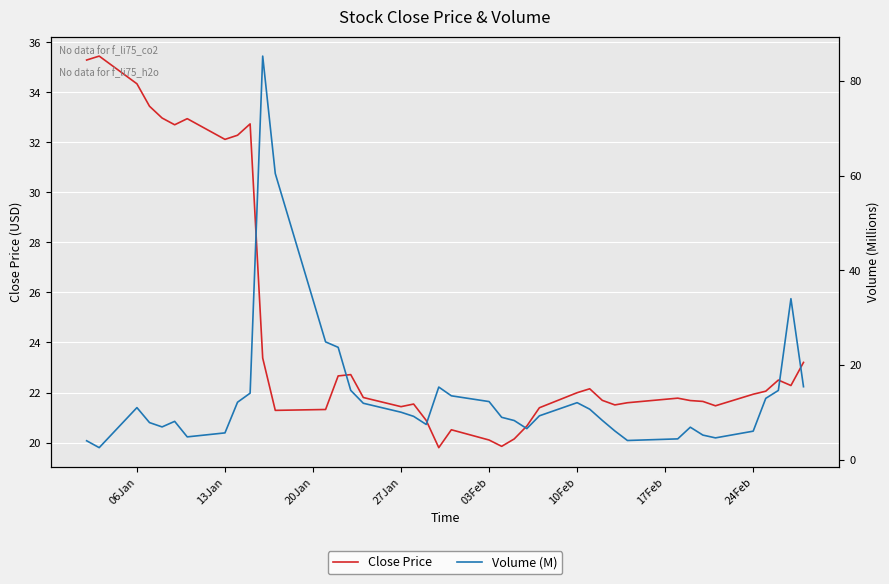

What is the difference between the second highest and second lowest values in the Volume (M) series?

56.4